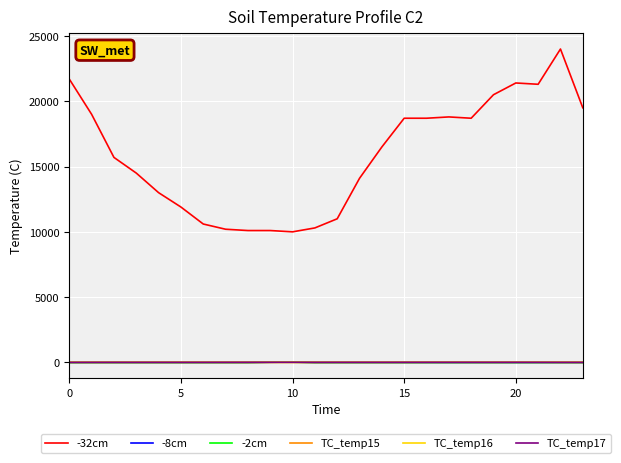

Which series has the largest total across all categories?

-32cm